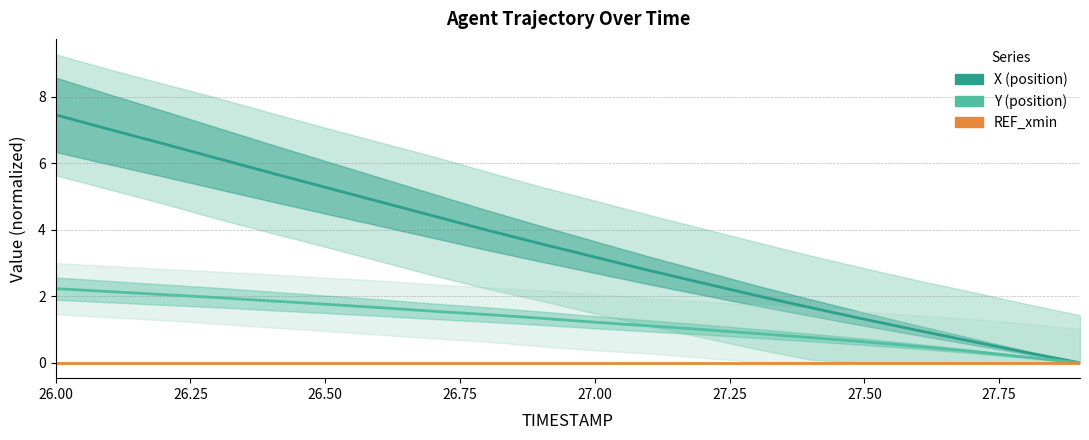

Does the chart have visible grid lines?

Yes